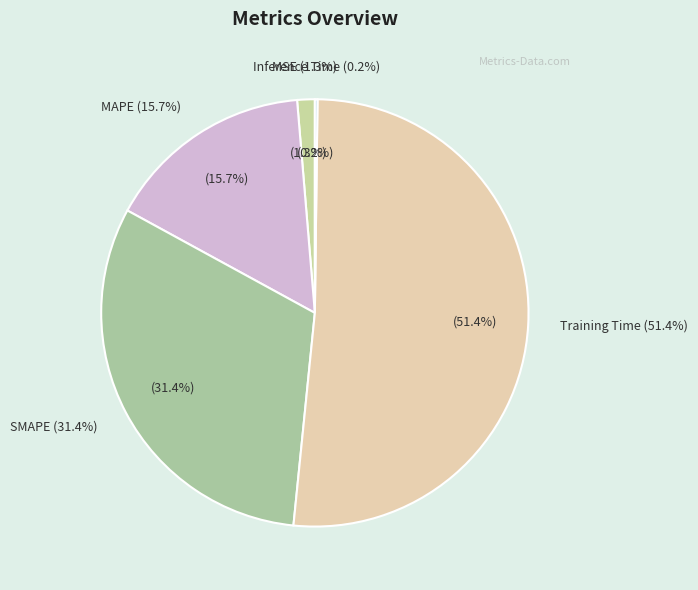

What percentage is the SMAPE slice, to the nearest percent?

31%